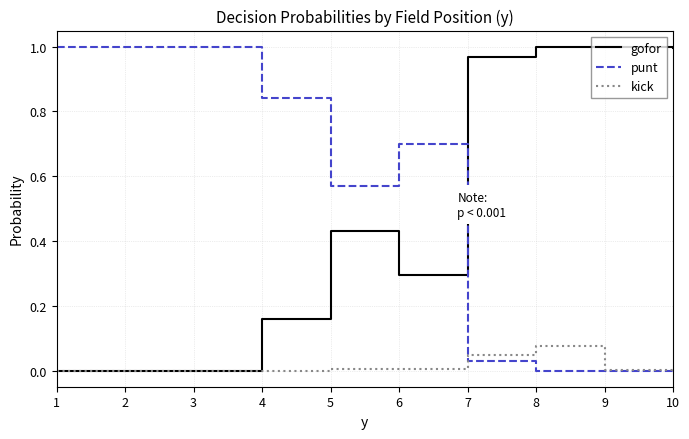

Is the value of punt at 6 greater than the value of gofor at 2?

Yes